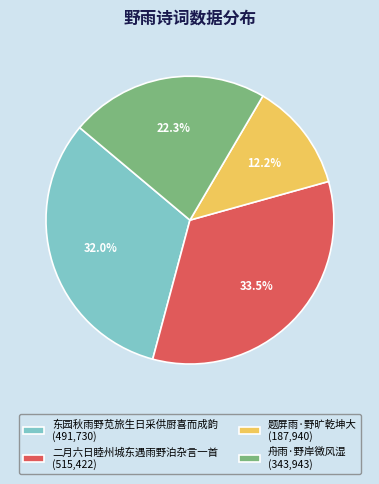

Count the number of slices in the pie.

4